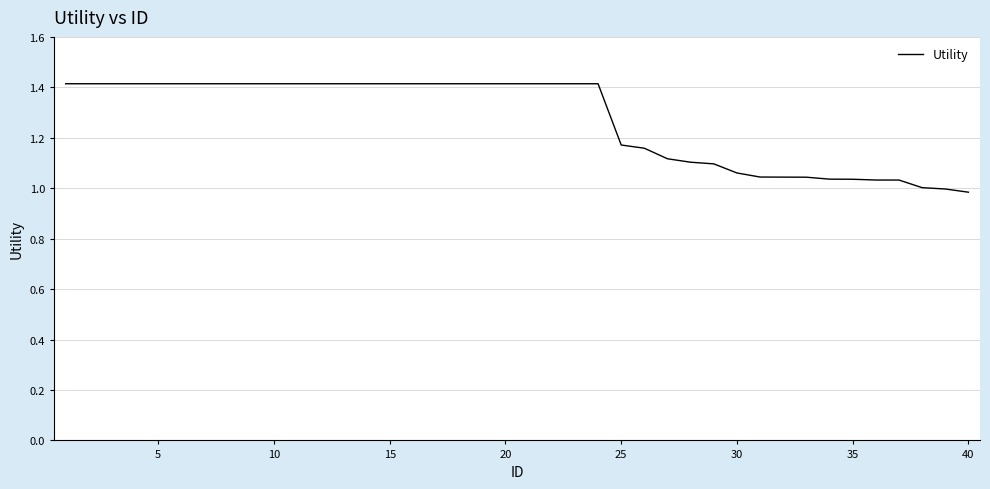

What is the maximum value shown in the chart?

1.4